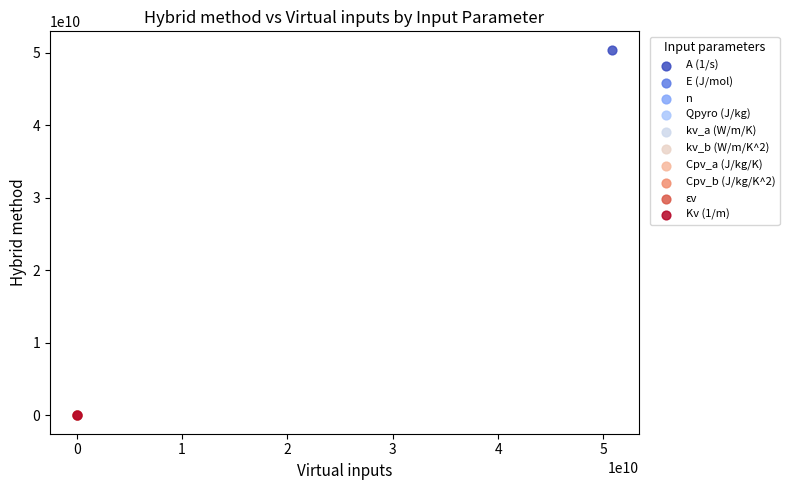

Which series reaches the maximum Y coordinate?

A (1/s)